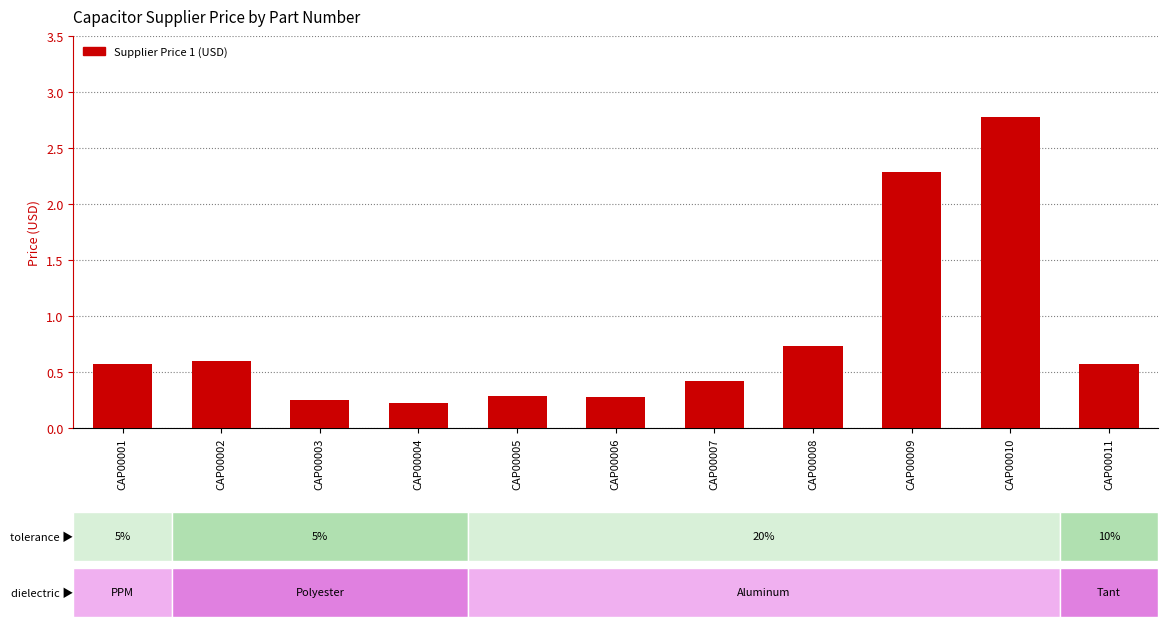

The value at CAP00005 is 0.5. True or false?

False